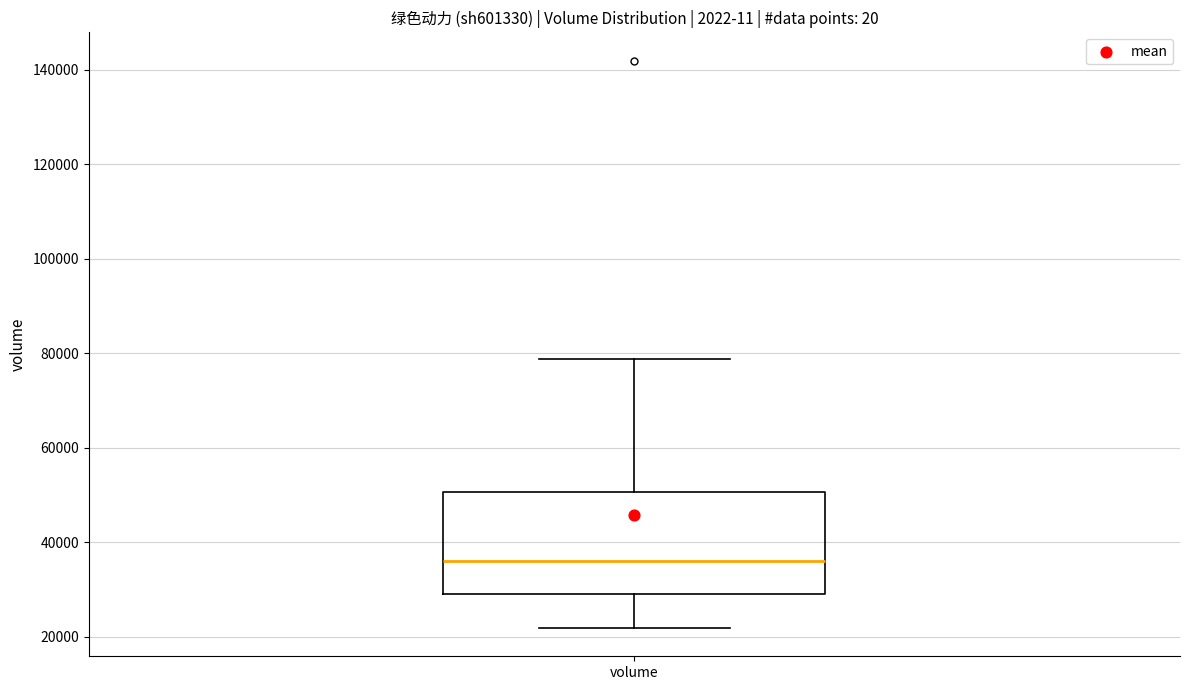

Read this box plot against the y-axis: the position of the median line, the range covered by the box, and the ends of both whiskers. The values are not printed on the chart, so give them approximately, as read against the axis.

median 36000, box 30000 to 50000, whiskers 22000 to 78000